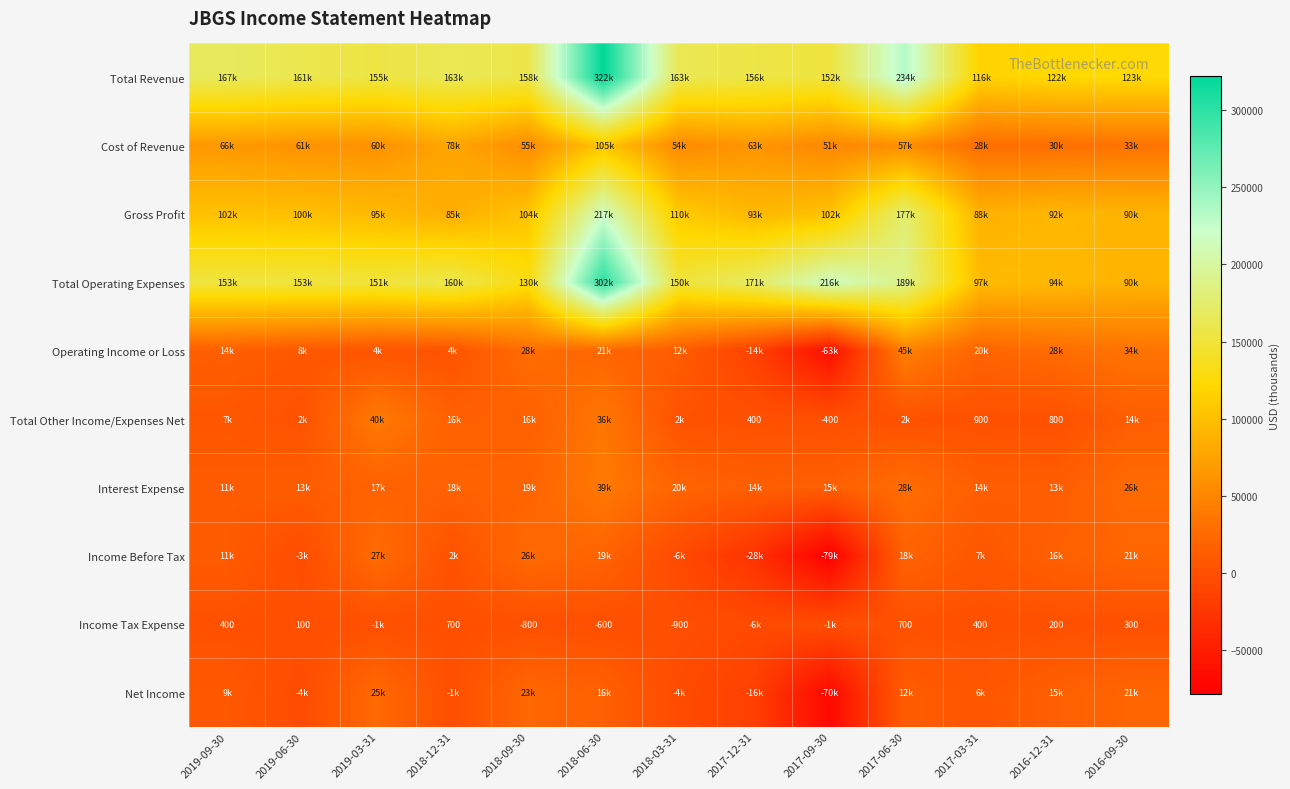

What is the highest value of the Cost of Revenue series?

105100